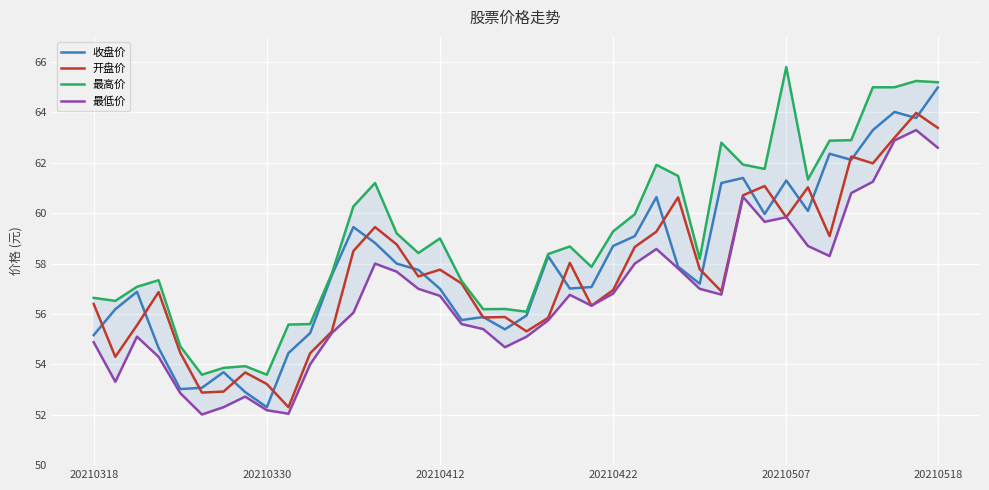

What is the lowest value of the 最低价 series?

52.0